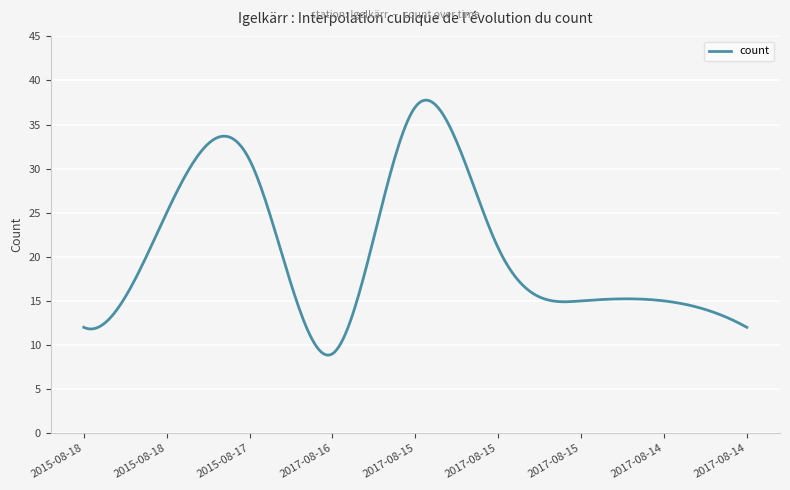

What is the difference between the maximum and minimum values?

28.9